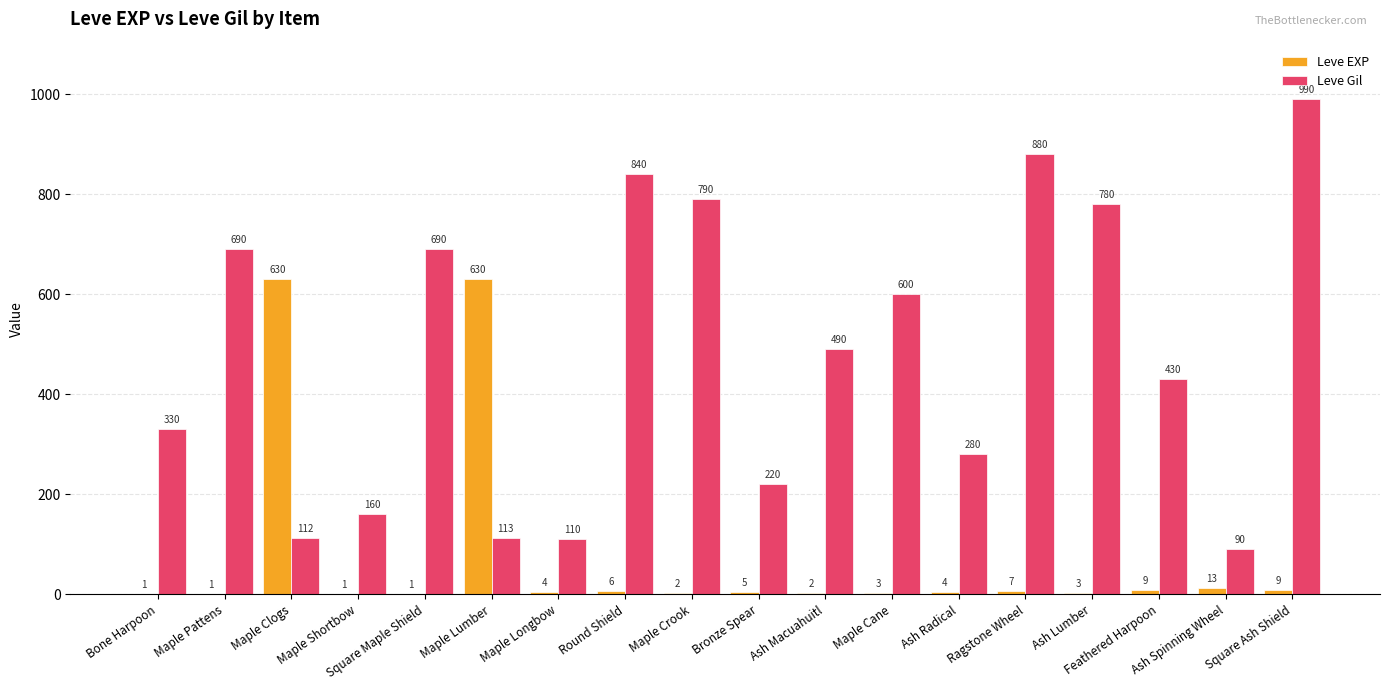

Is the value of Leve EXP at Maple Crook greater than the value of Leve Gil at Square Ash Shield?

No